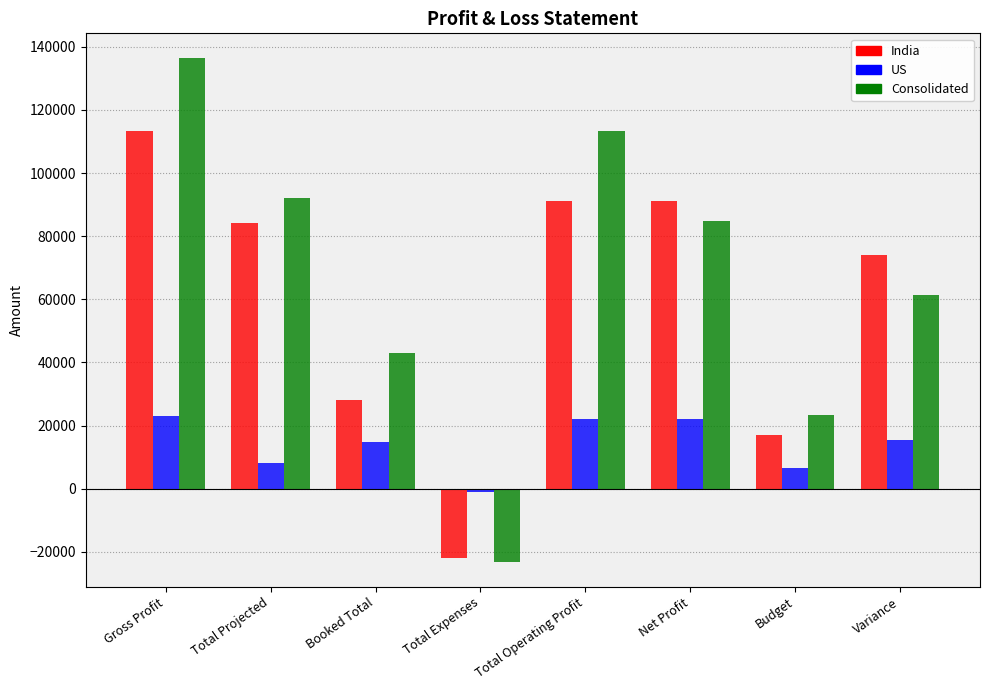

What value does the US series have at Budget?

6422.5